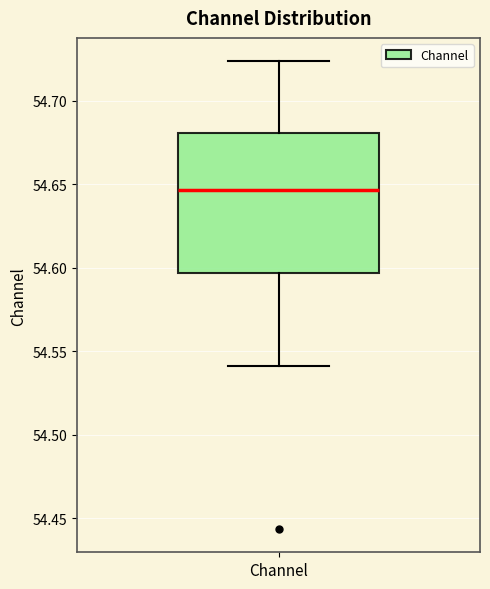

Read this box plot against the y-axis: the position of the median line, the range covered by the box, and the ends of both whiskers. The values are not printed on the chart, so give them approximately, as read against the axis.

median 54.645, box 54.595 to 54.680, whiskers 54.540 to 54.725